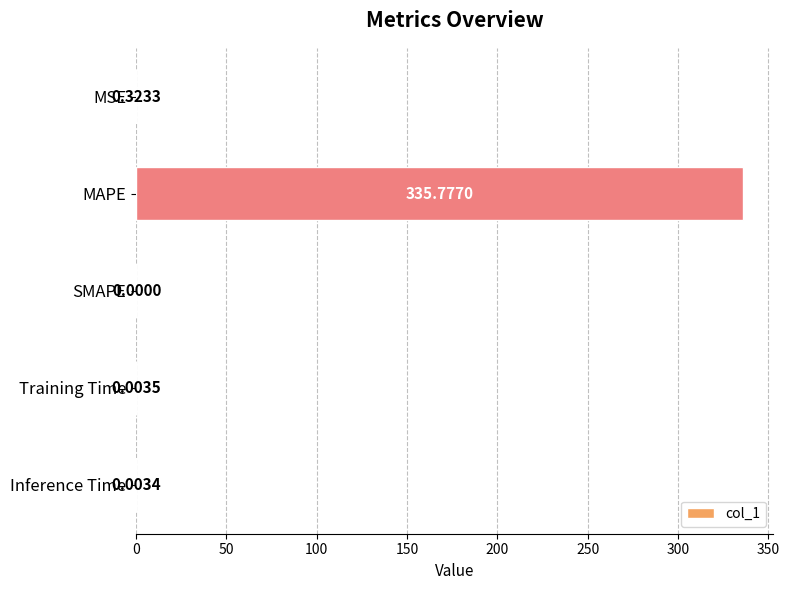

How many values are above zero?

4